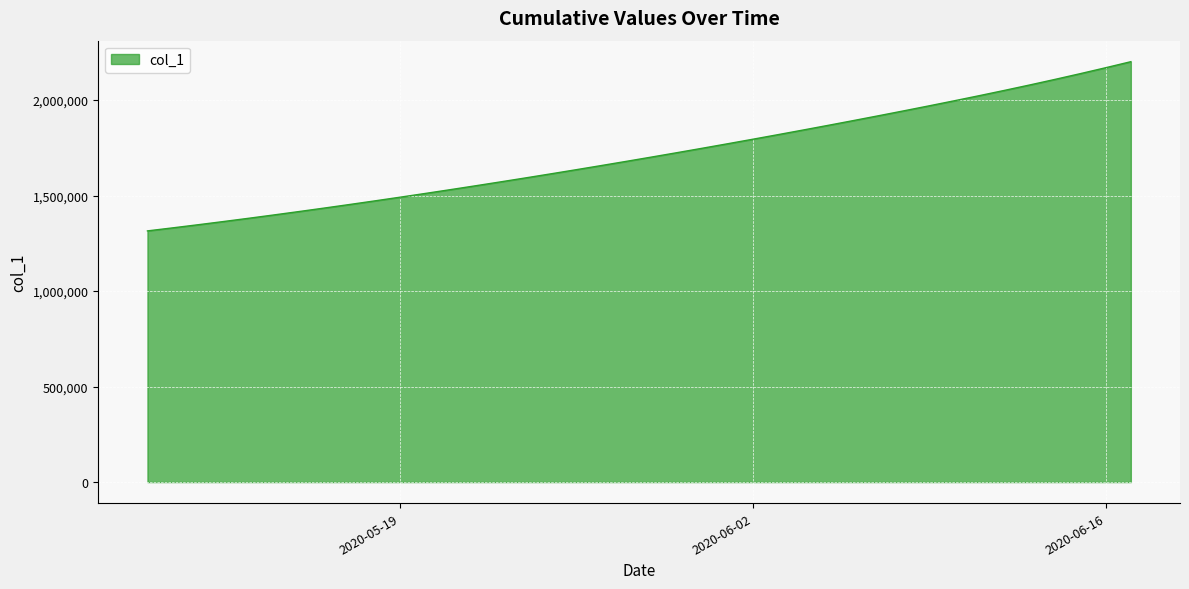

What is the difference between the maximum and minimum values?

885920.0